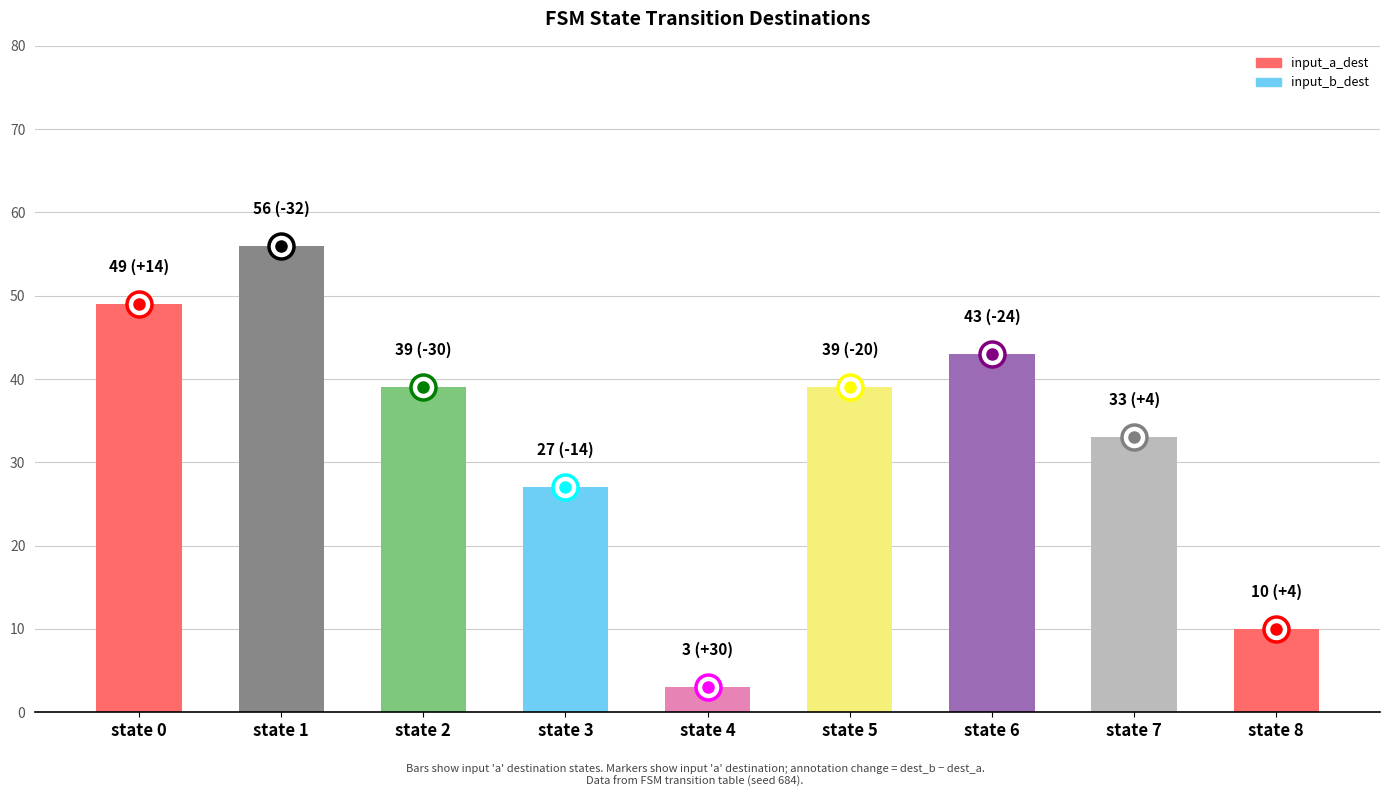

Read the value at state 7, to the nearest 5.

35